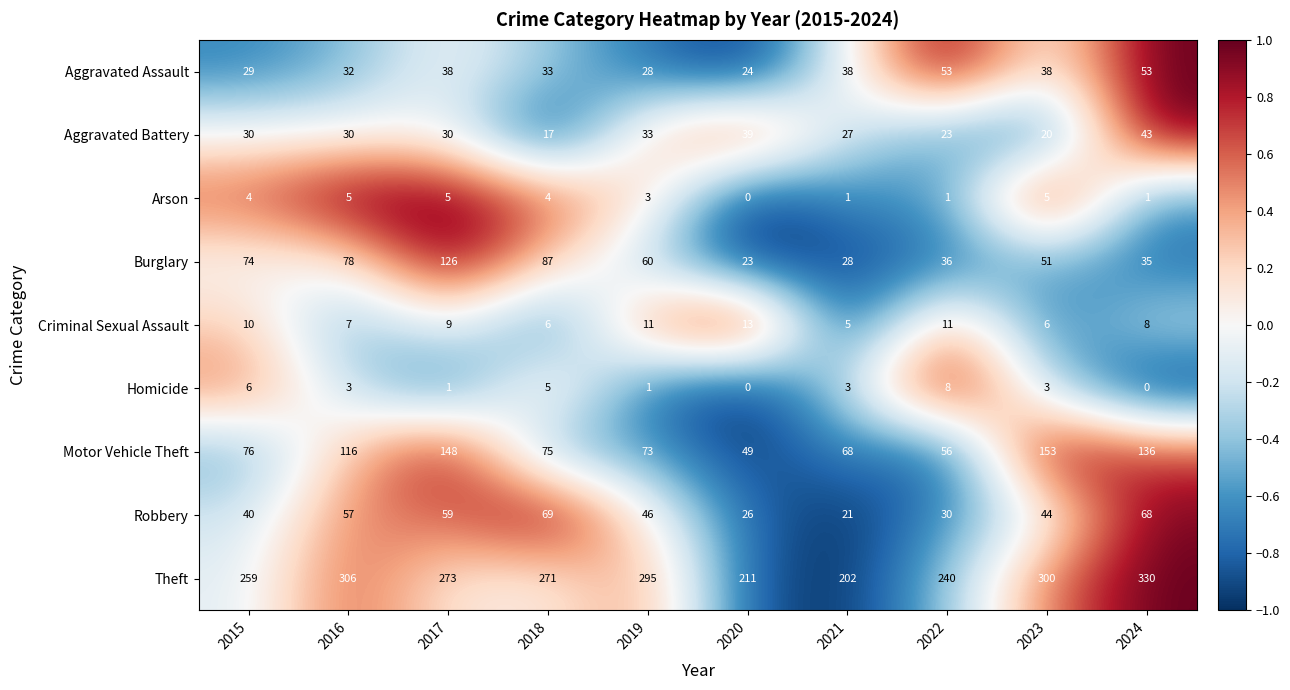

What is the greatest value displayed?

330